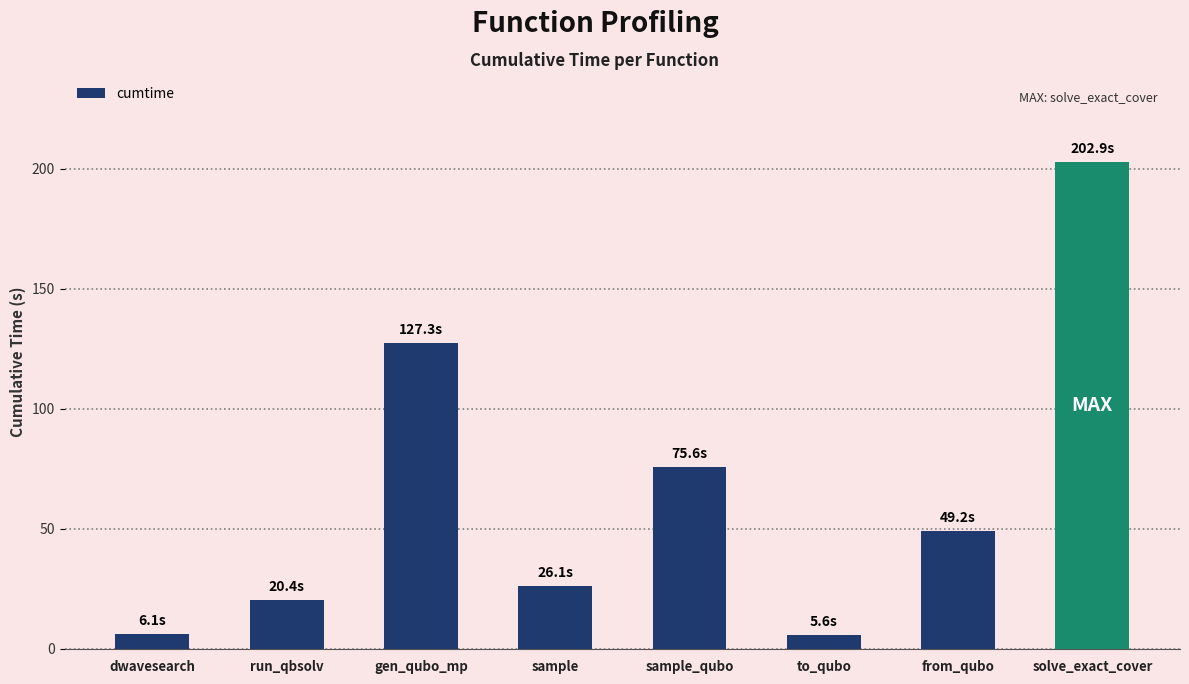

Approximately how many times larger is the value at solve_exact_cover compared to run_qbsolv?

9.9